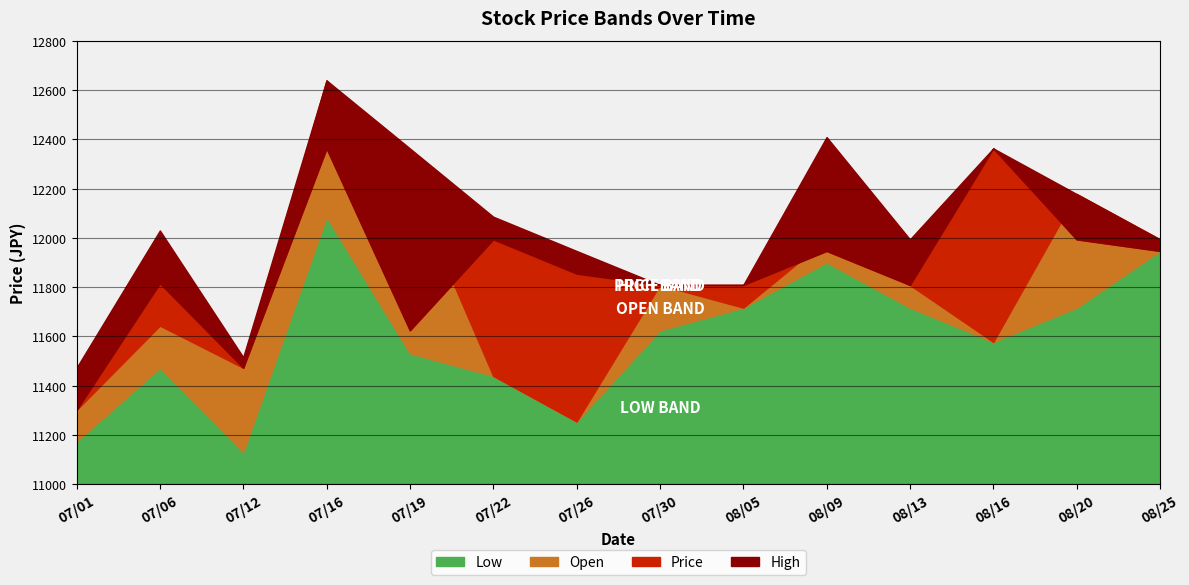

Is the value of Open at 08/05 greater than the value of High at 08/09?

No